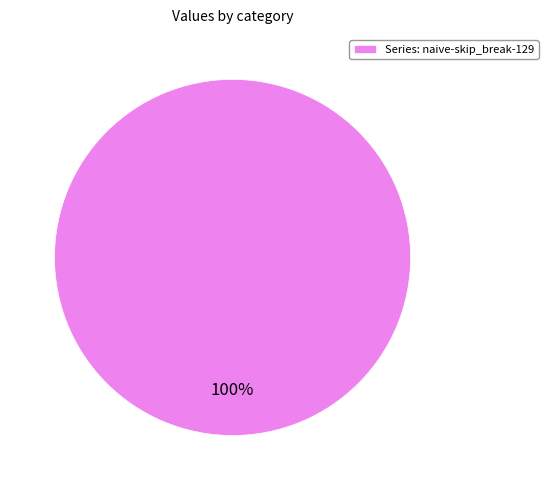

The Series: naive-skip_break-129 slice represents 100% of the pie. True or false?

True